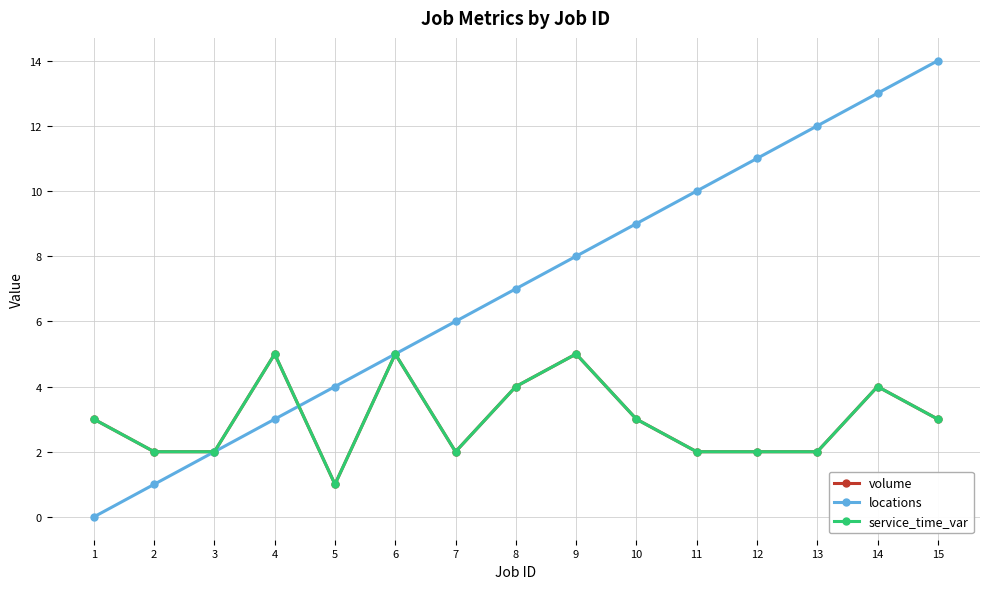

In service_time_var, how many points are higher than both neighbors (excluding endpoints)?

4